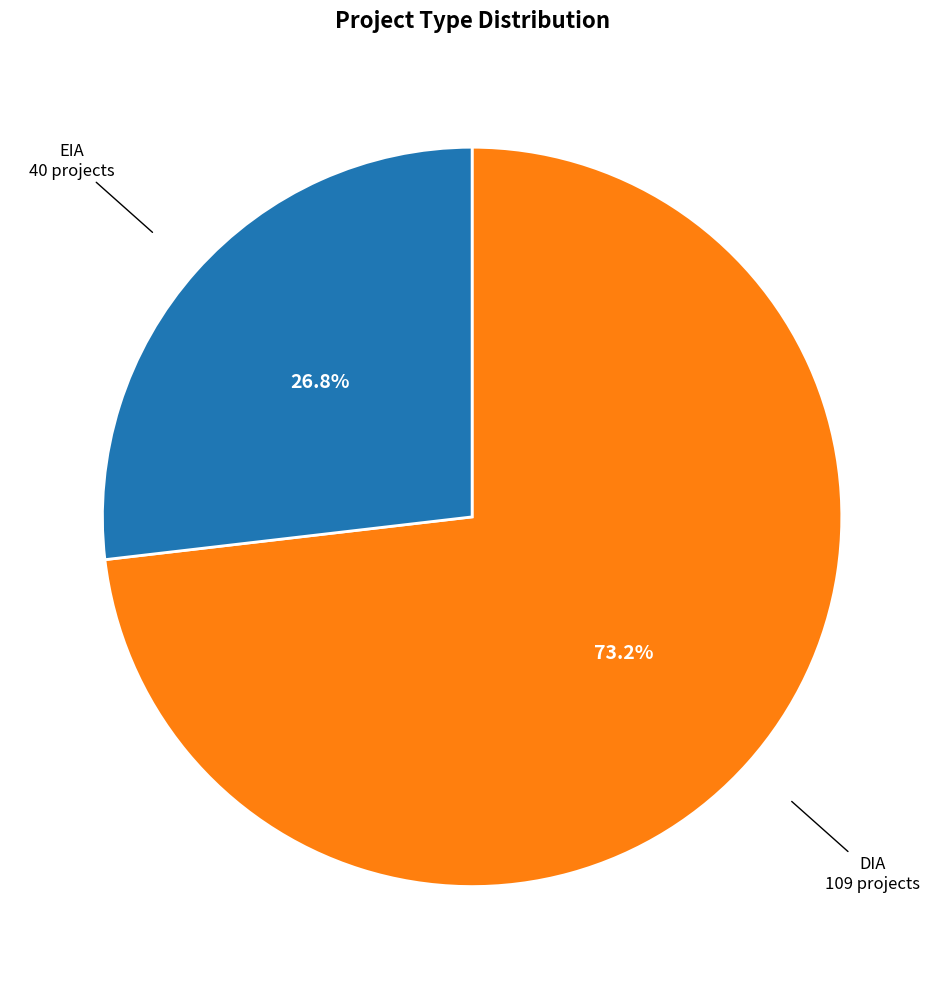

True or false: EIA accounts for 38% of the total.

False